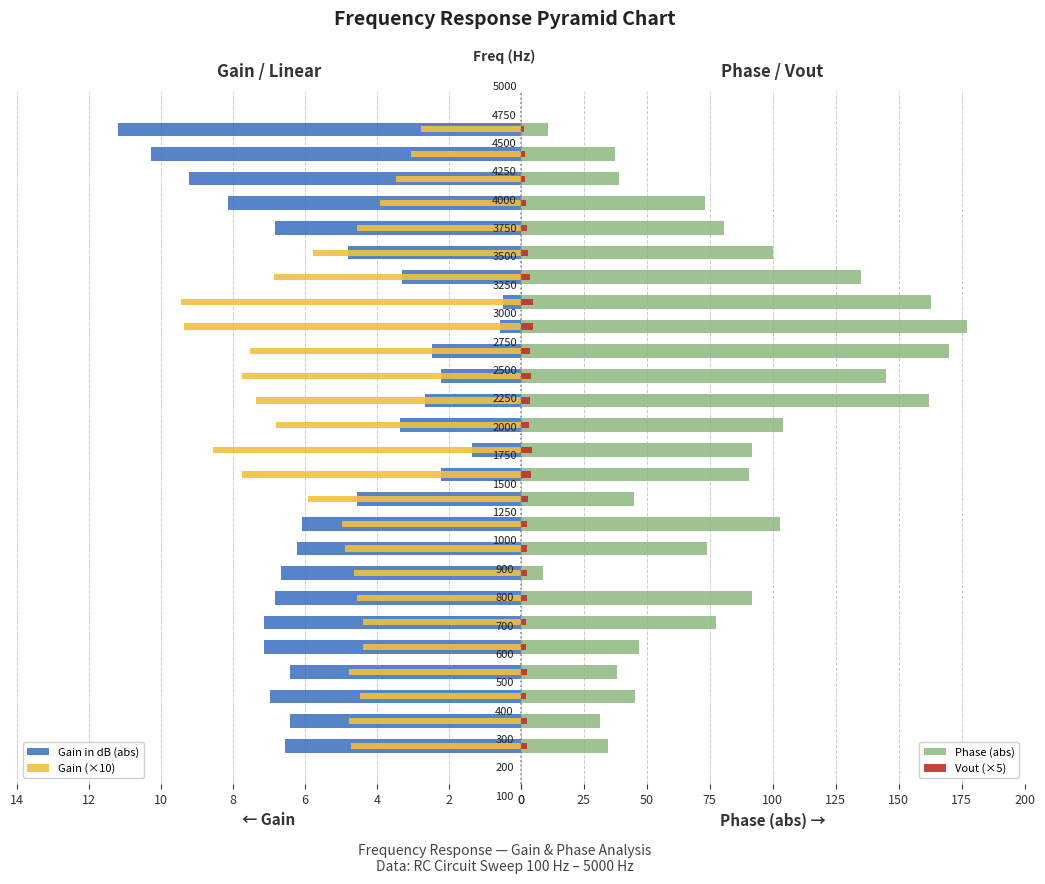

Which series has the widest spread of values?

Phase (abs)